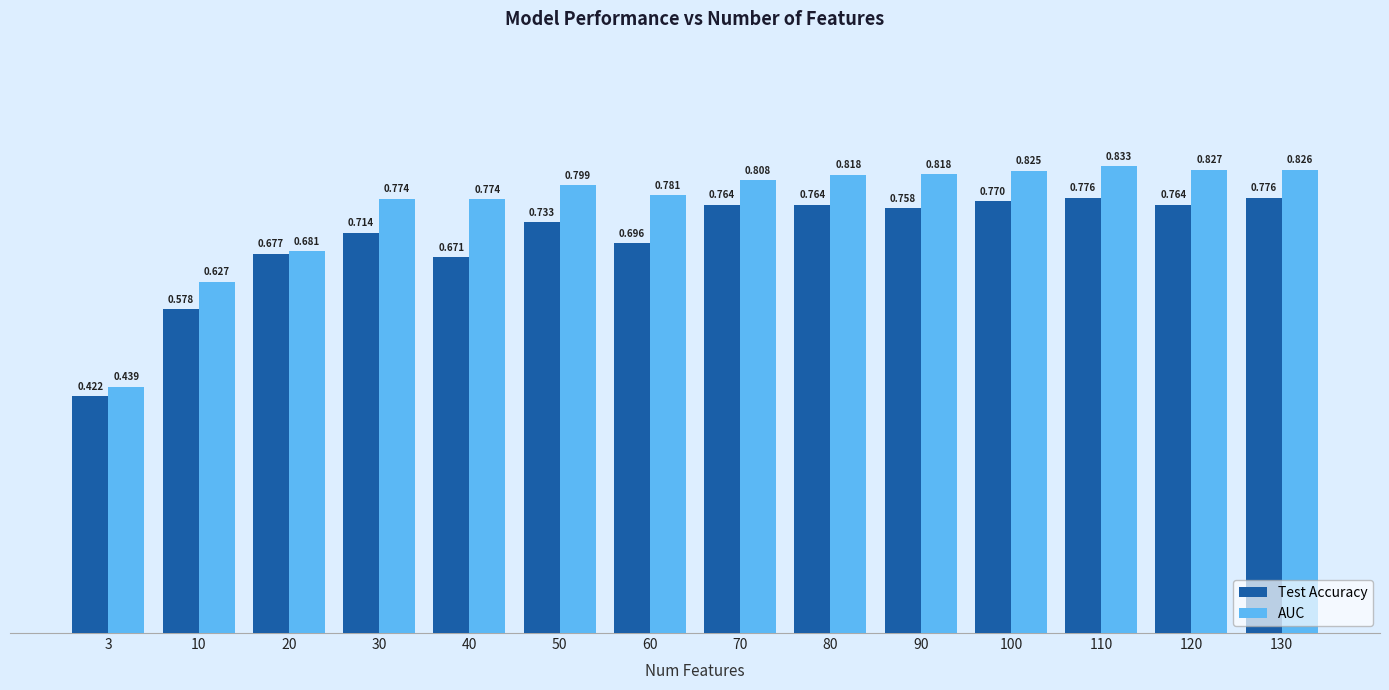

List the series in order of their peak value, highest first.

AUC, Test Accuracy